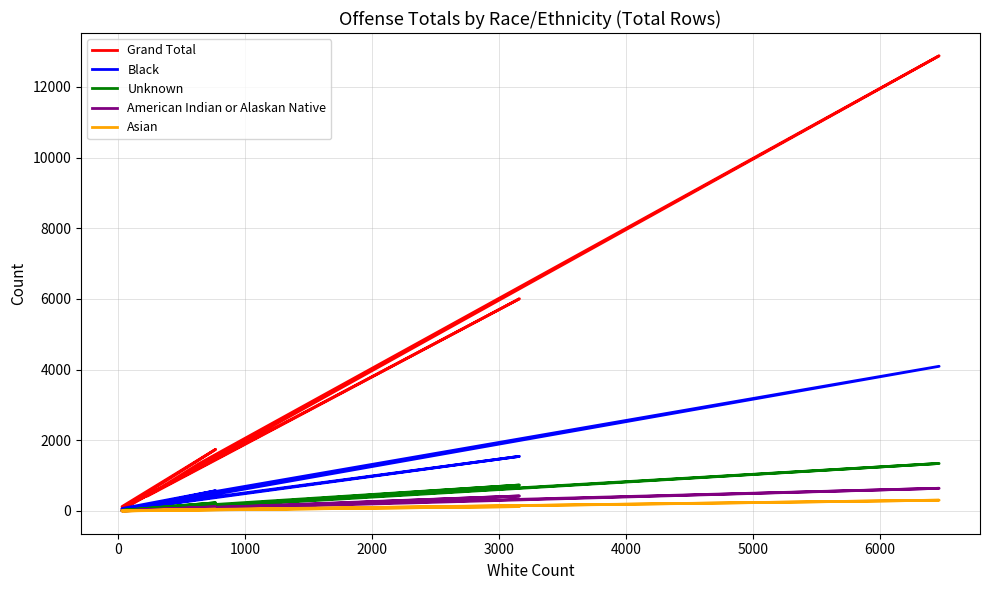

What is the difference between the maximum and second lowest values in the Unknown series?

1337